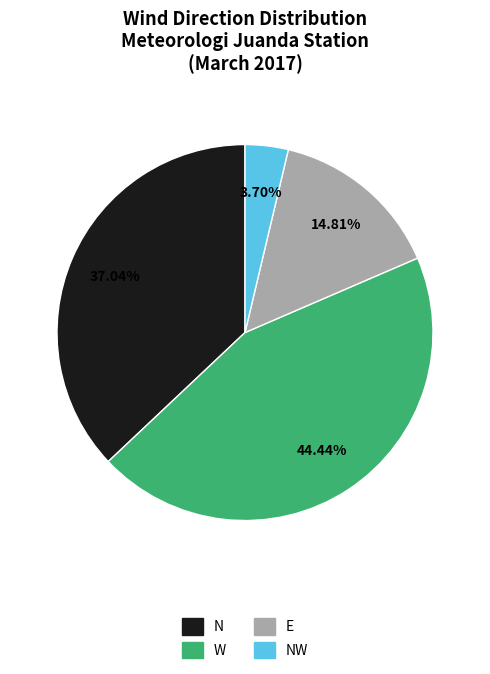

What is the largest slice in the pie chart?

W